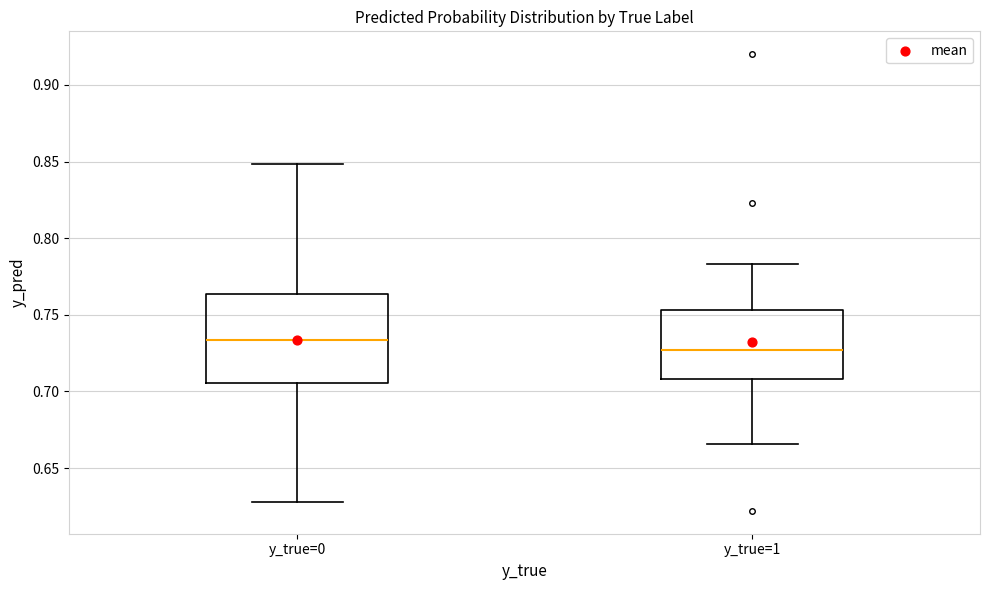

Where does the median line of the box for y_true=0 sit on the y-axis? The values are not printed on the chart, so give them approximately, as read against the axis.

0.735